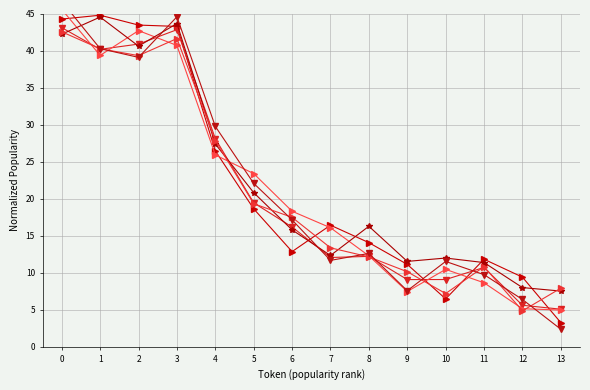

Reading left to right, what are all the values shown in this chart?

series_1: 44.2	44.8	43.4	43.3	26.5	18.6	12.9	16.4	14.1	11.1	6.5	11.8	9.4	3.3
series_2: 43.1	40.2	40.9	42.8	28.1	19.4	16.2	12.1	12.2	9.1	9.1	10.7	5.6	5.1
series_3: 45.6	39.3	42.7	40.7	25.9	23.4	18.3	16.1	12.3	7.5	10.5	8.7	5.1	5.0
series_4: 42.2	44.5	40.6	43.6	27.4	20.8	15.8	12.3	16.3	11.5	12.0	11.4	8.0	7.5
series_5: 42.5	40.2	39.3	41.6	27.8	19.3	17.5	13.4	12.1	10.1	7.2	10.8	4.9	7.9
series_6: 46.6	40.3	39.1	44.6	29.8	22.1	17.1	11.7	12.6	7.6	11.5	9.7	6.4	2.4